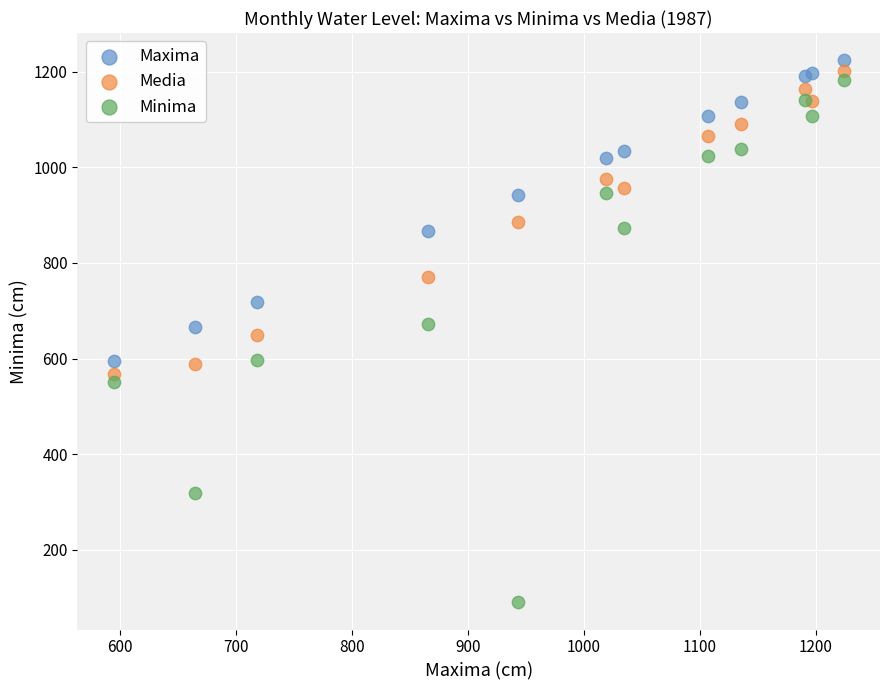

Which series has the largest Y range (max minus min)?

Minima